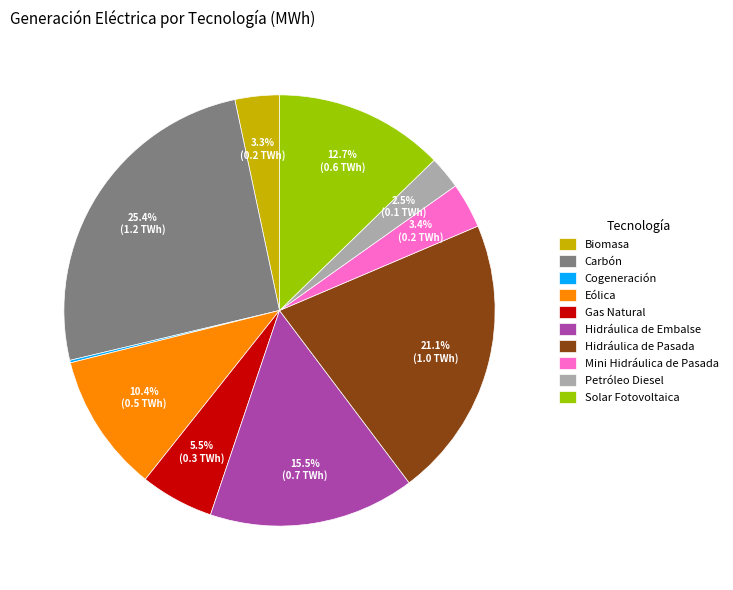

Which slice is the largest?

Carbón